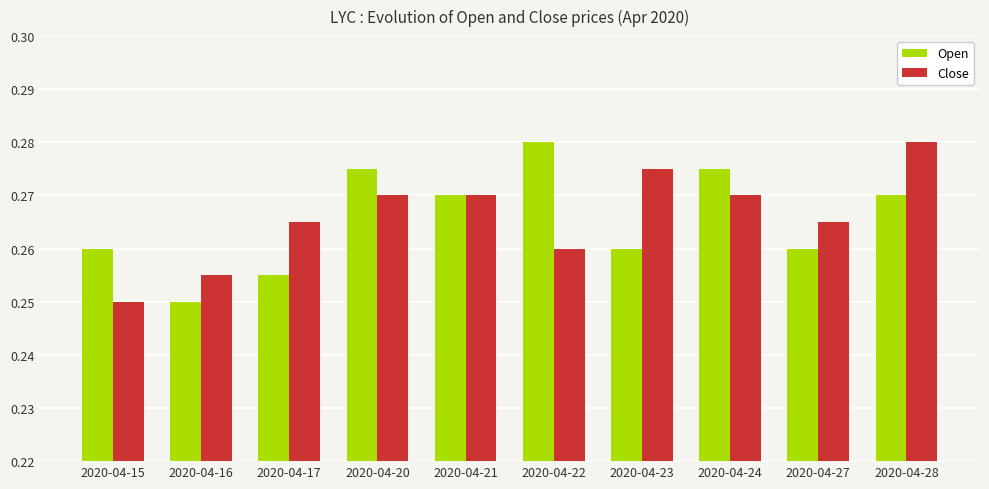

At which label does Open reach its minimum?

2020-04-16